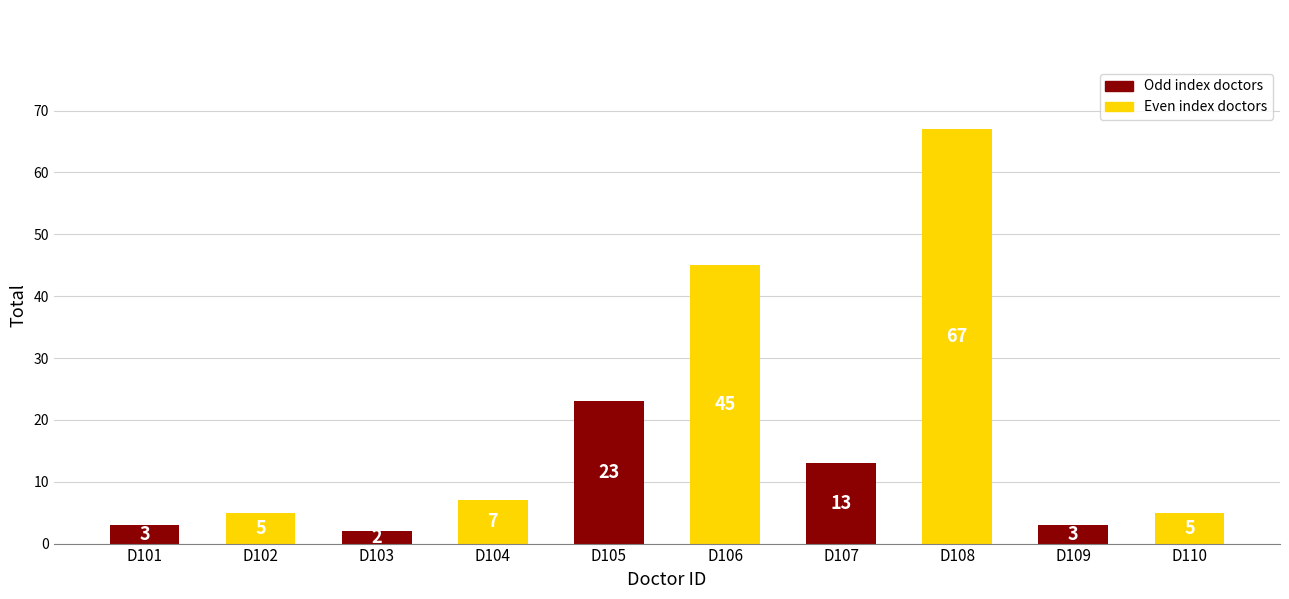

Is it true that the value at D103 is 2?

True